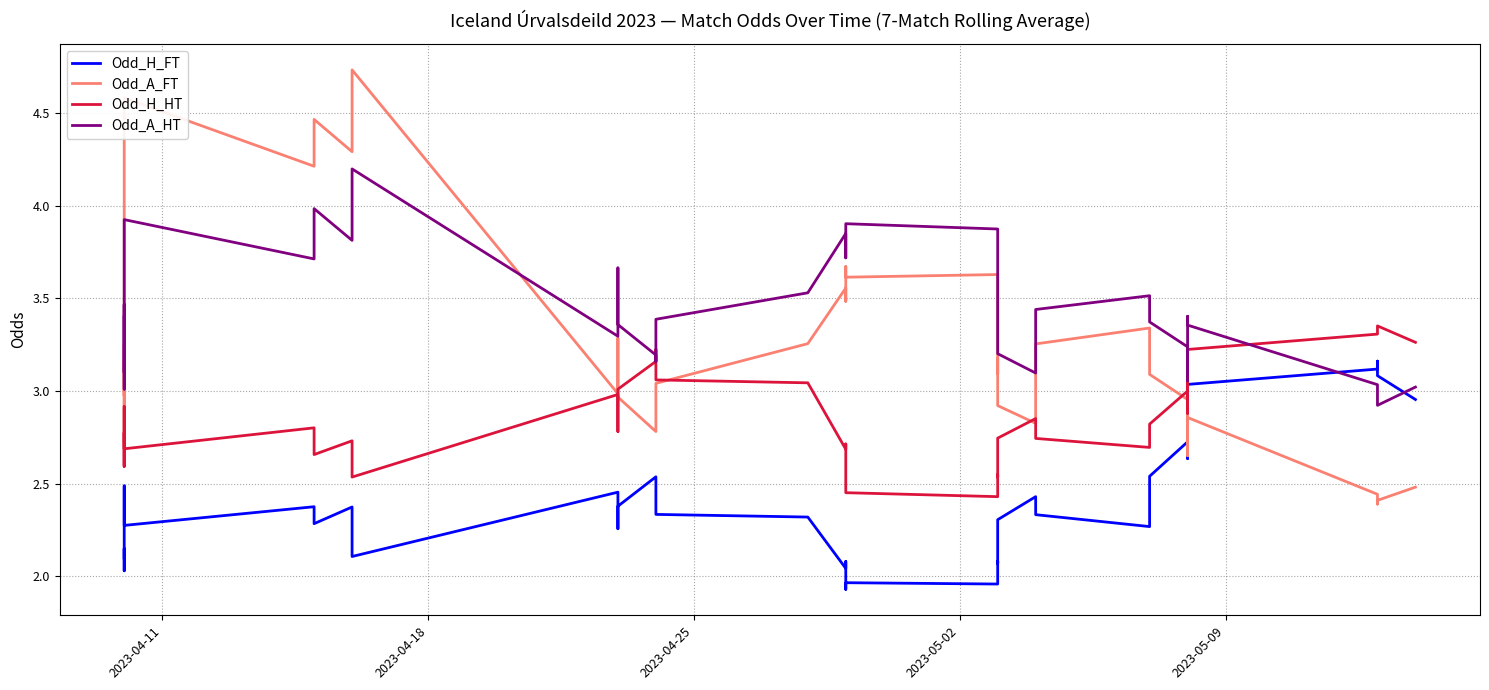

What is the difference between the maximum and minimum values in the Odd_A_FT series?

2.3